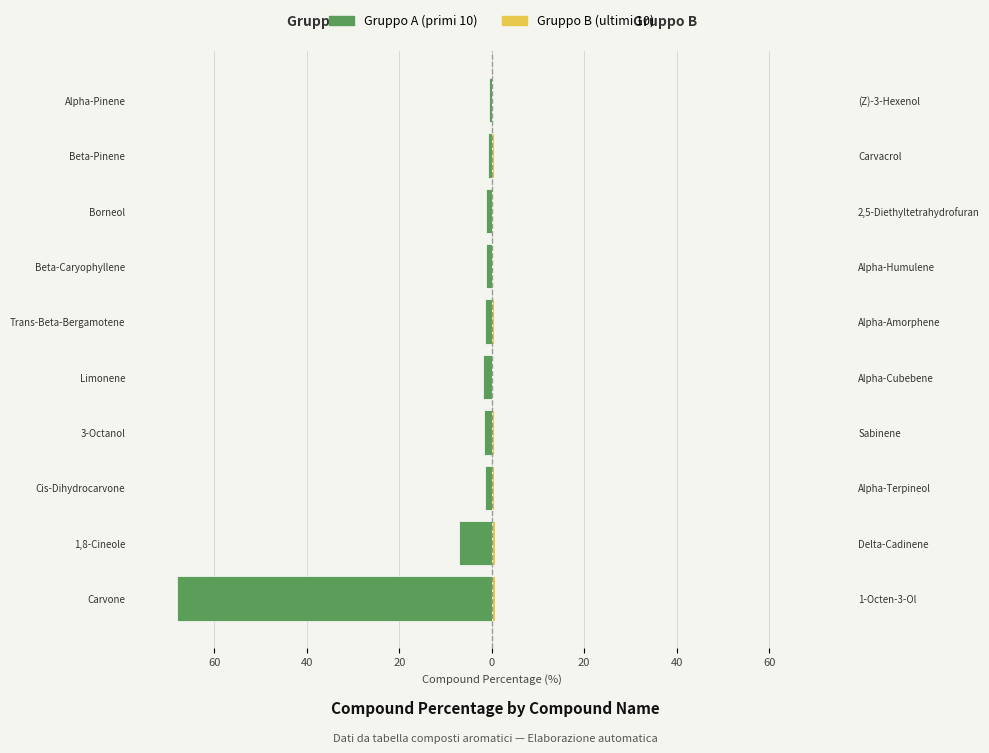

True or false: Gruppo B (ultimi 10) has a value of 0.2 at 40.

False